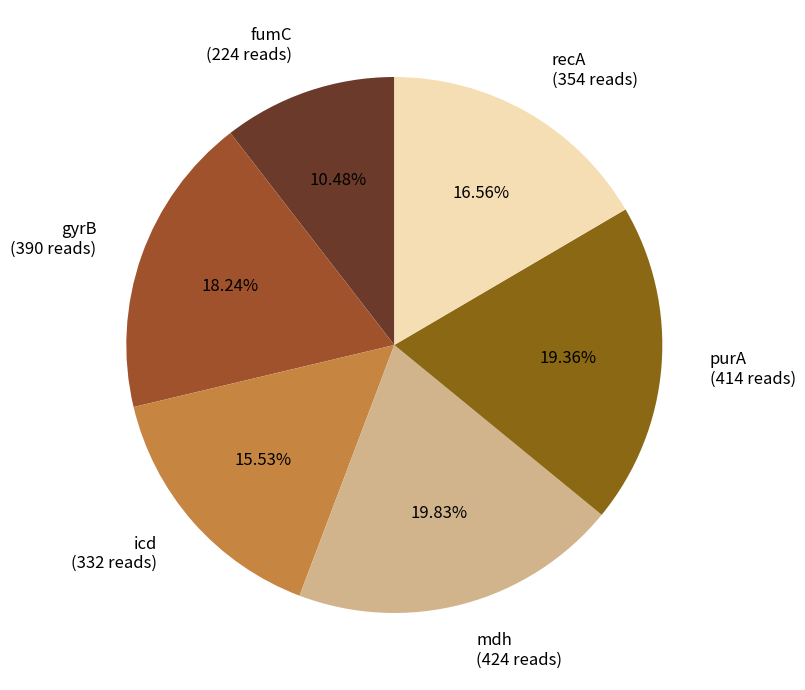

To the nearest percent, what is the average slice percentage?

17%